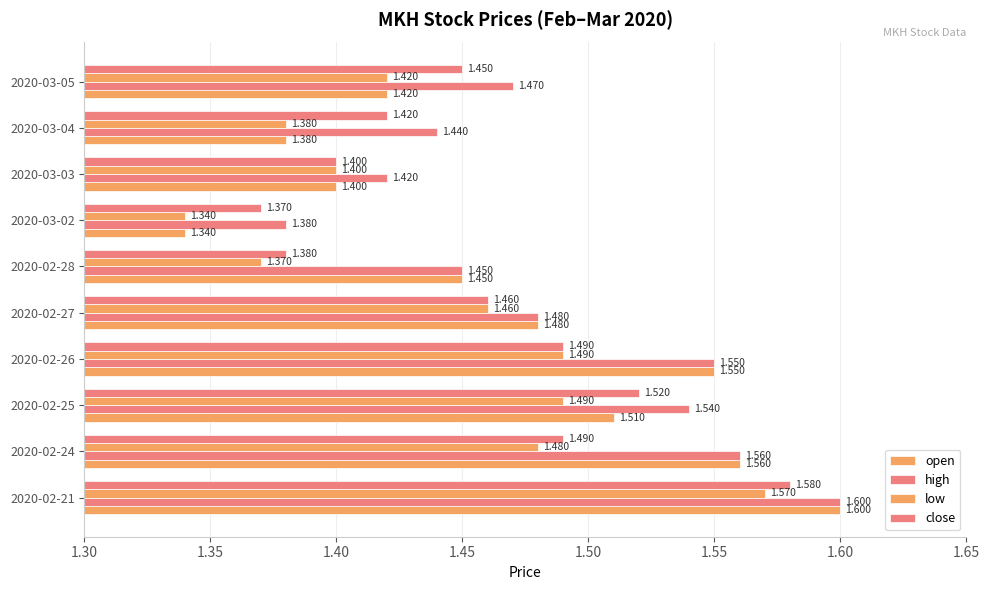

What is the minimum value shown in the chart?

1.3